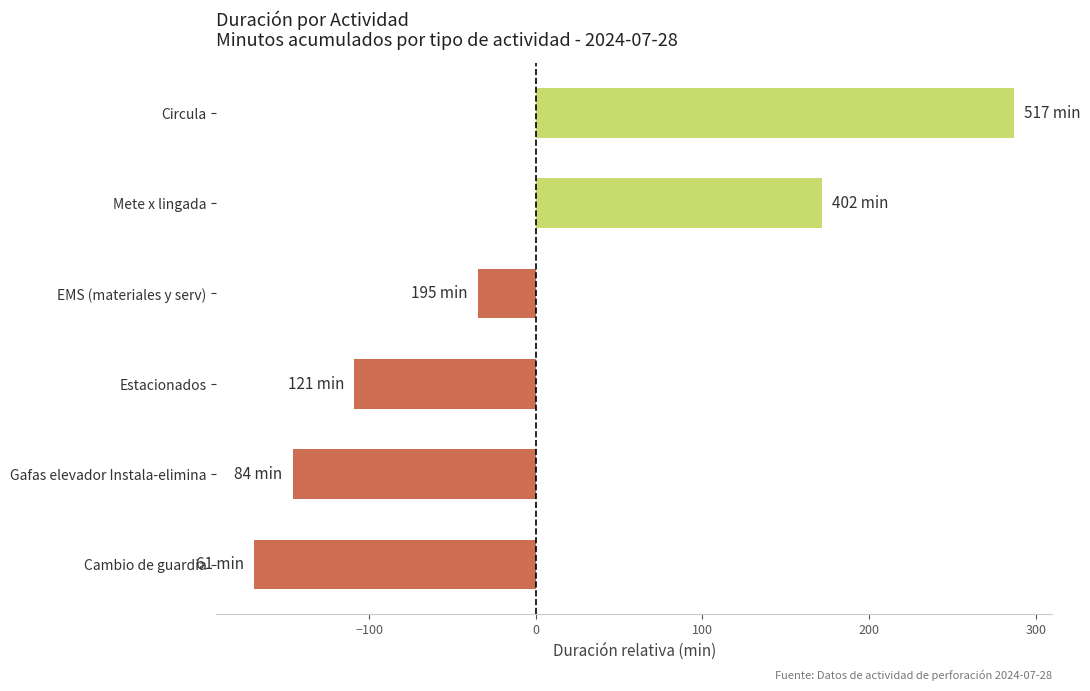

The chart shows a value of -146 at Gafas elevador Instala-elimina. True or false?

True